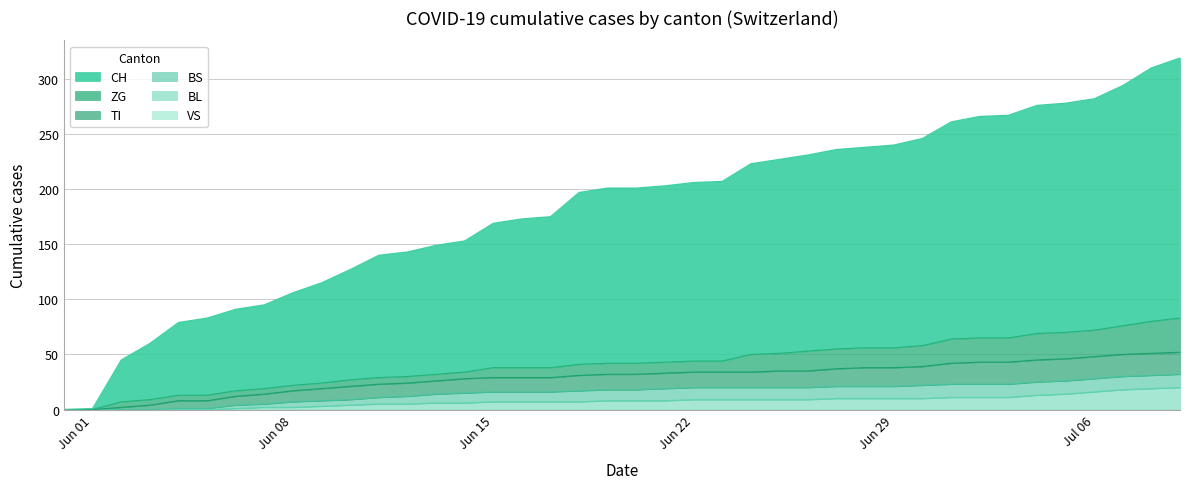

Between 1 and 32, which series saw the biggest shift?

CH